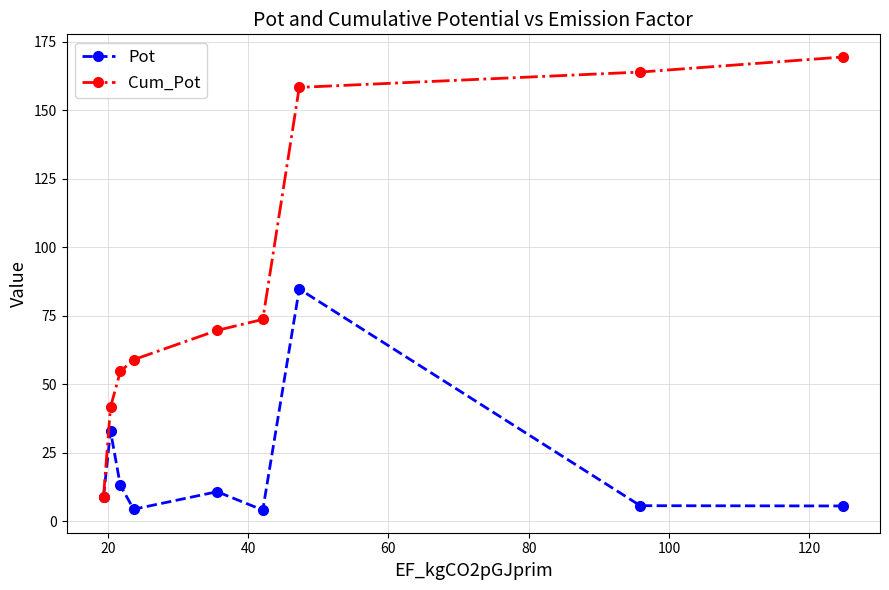

At how many categories does at least one series exceed 151?

3